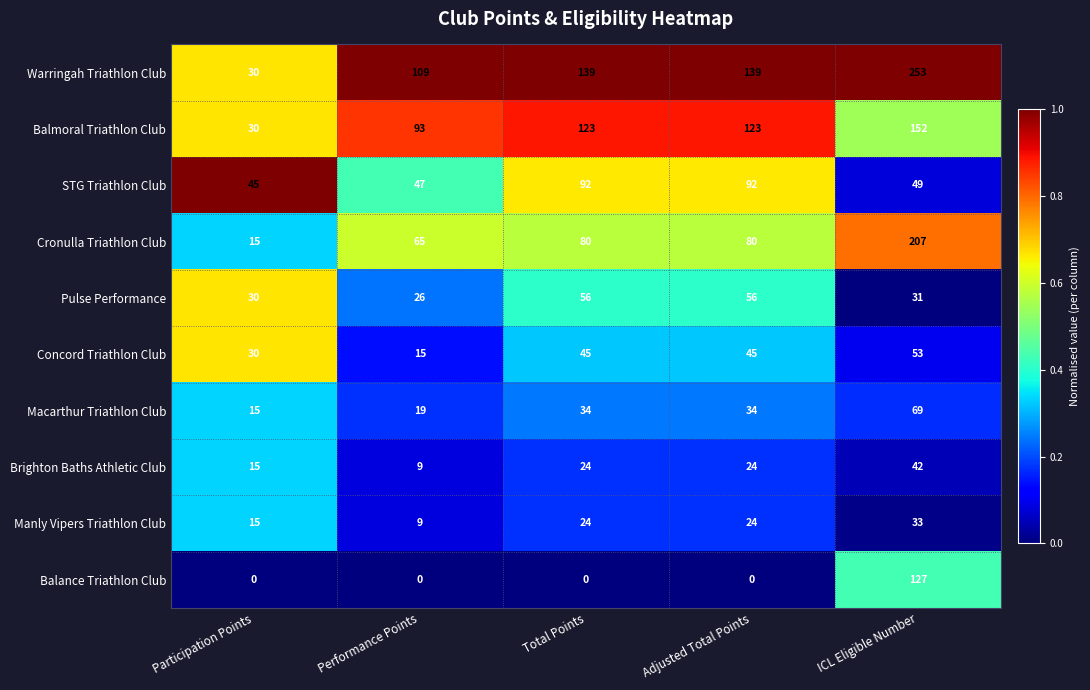

What is the difference between the Balmoral Triathlon Club values at Participation Points and Performance Points?

63